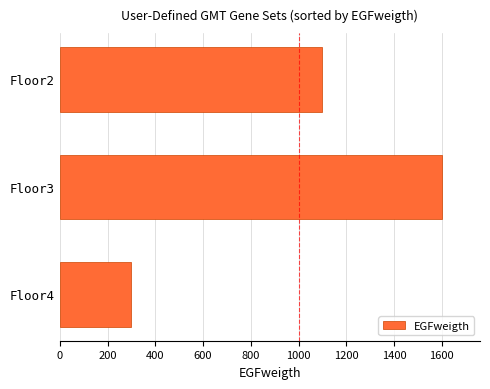

How many distinct data groups are displayed?

1